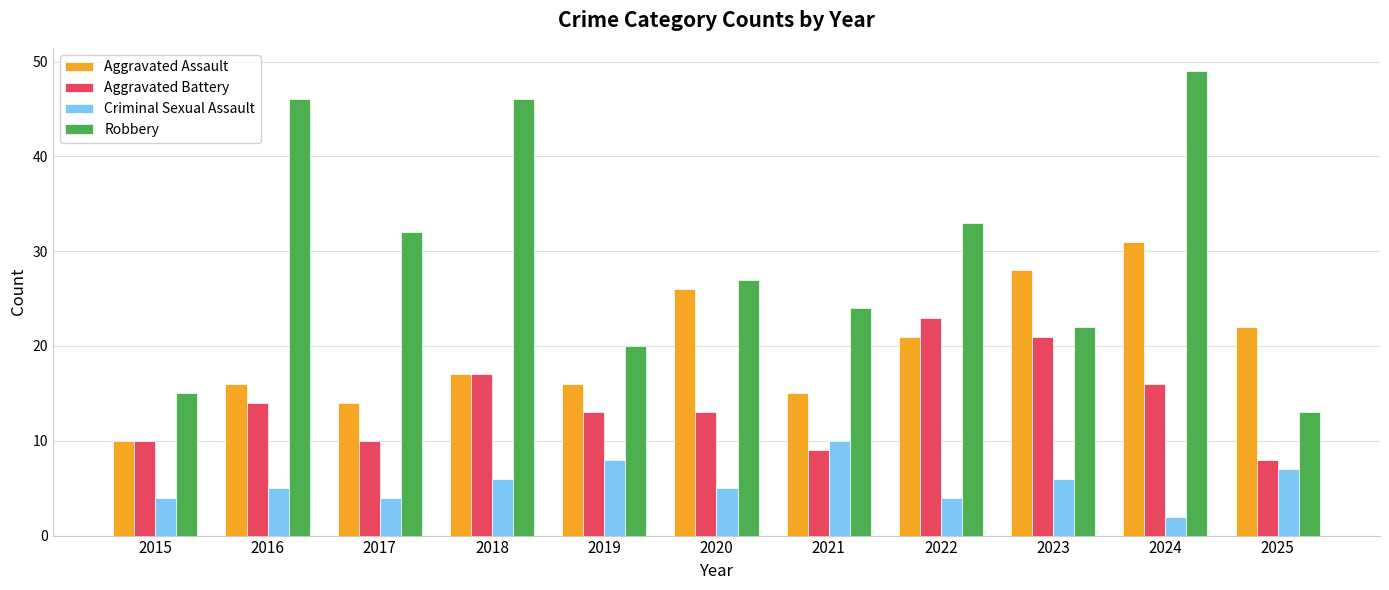

What are all the series names shown in the legend?

Aggravated Assault, Aggravated Battery, Criminal Sexual Assault, Robbery